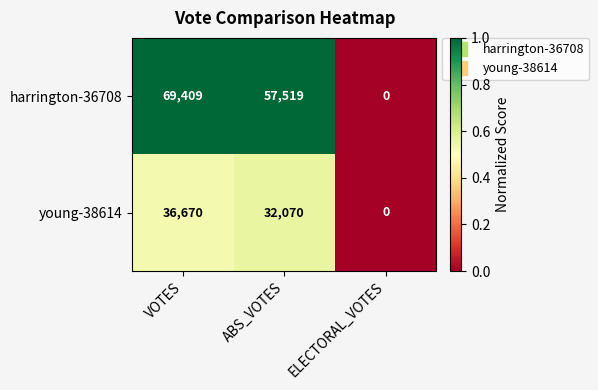

What is the greatest value displayed?

69409